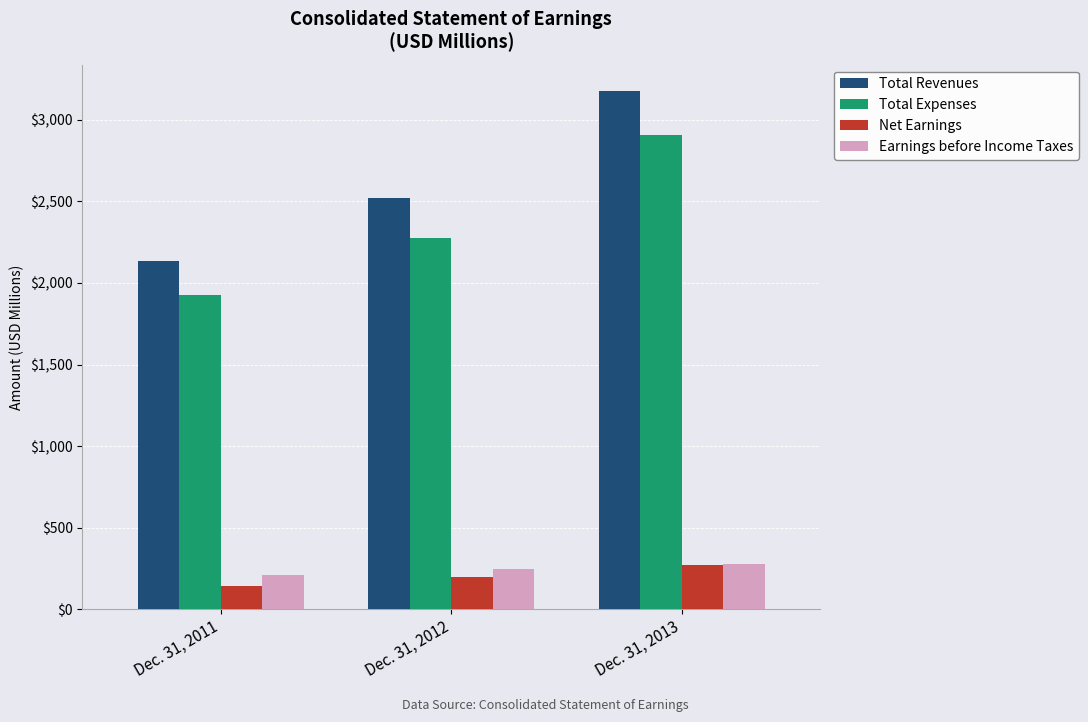

Between Dec. 31, 2012 and Dec. 31, 2013, which series saw the biggest shift?

Total Revenues